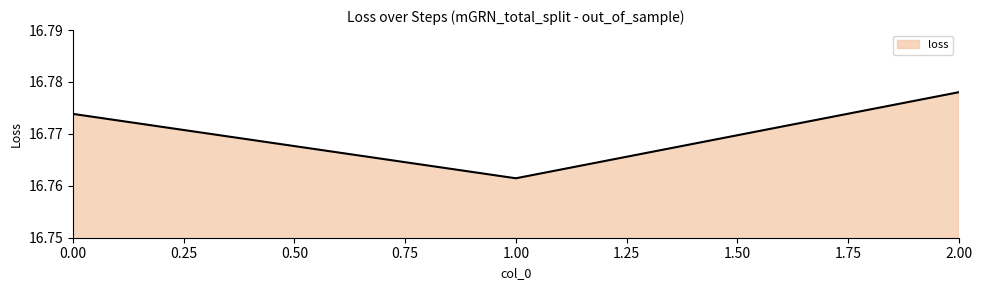

How many lines are shown in the chart?

1